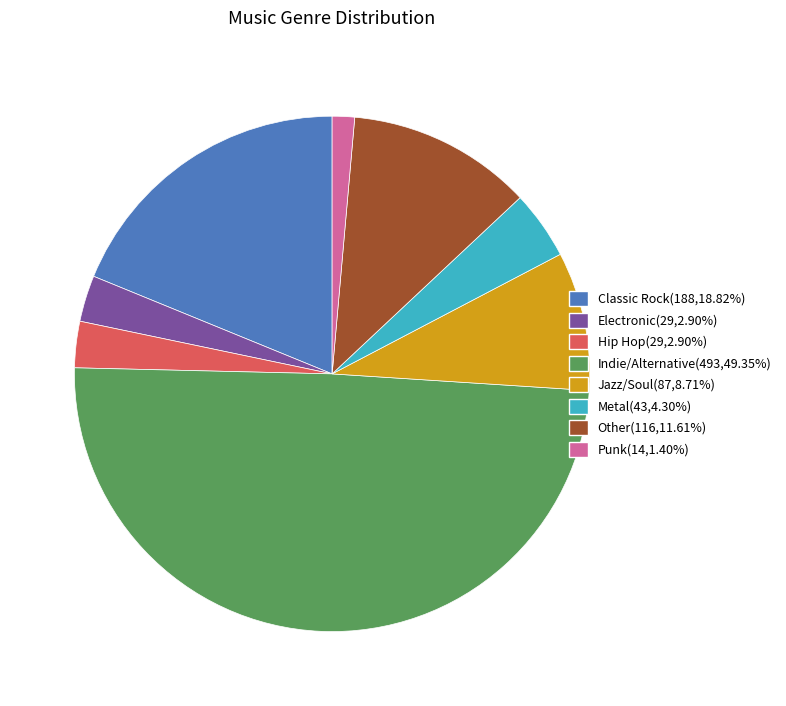

What is the smallest slice in the pie chart?

Punk